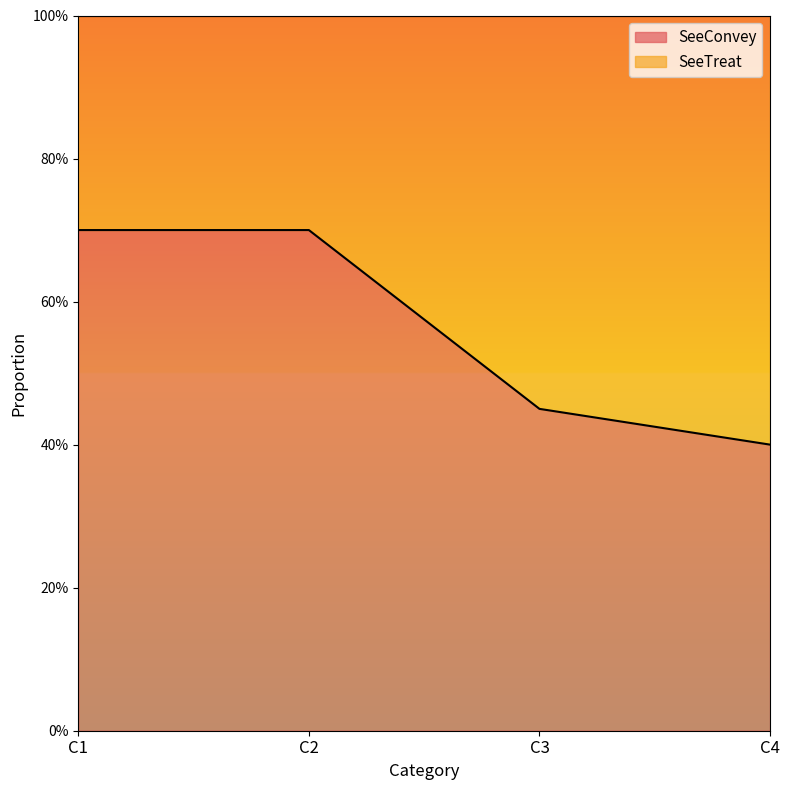

What is the value of the 1st point from the left?

0.7